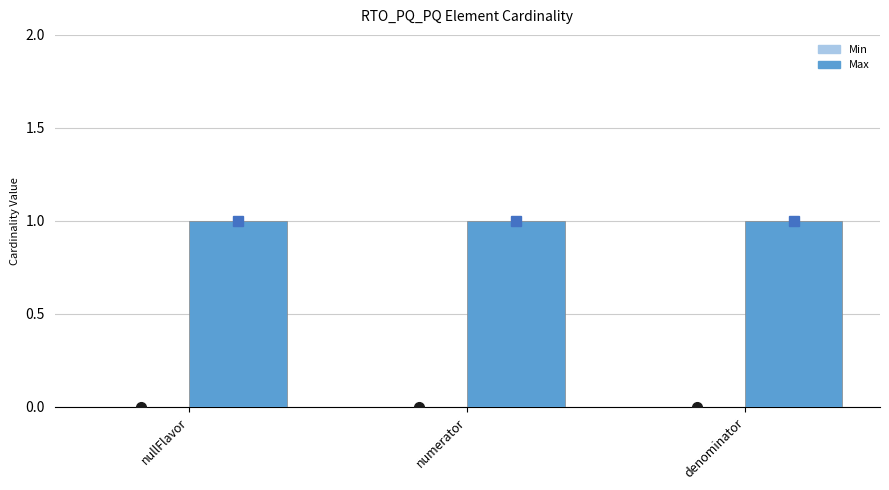

Which category has the highest value across all series?

nullFlavor